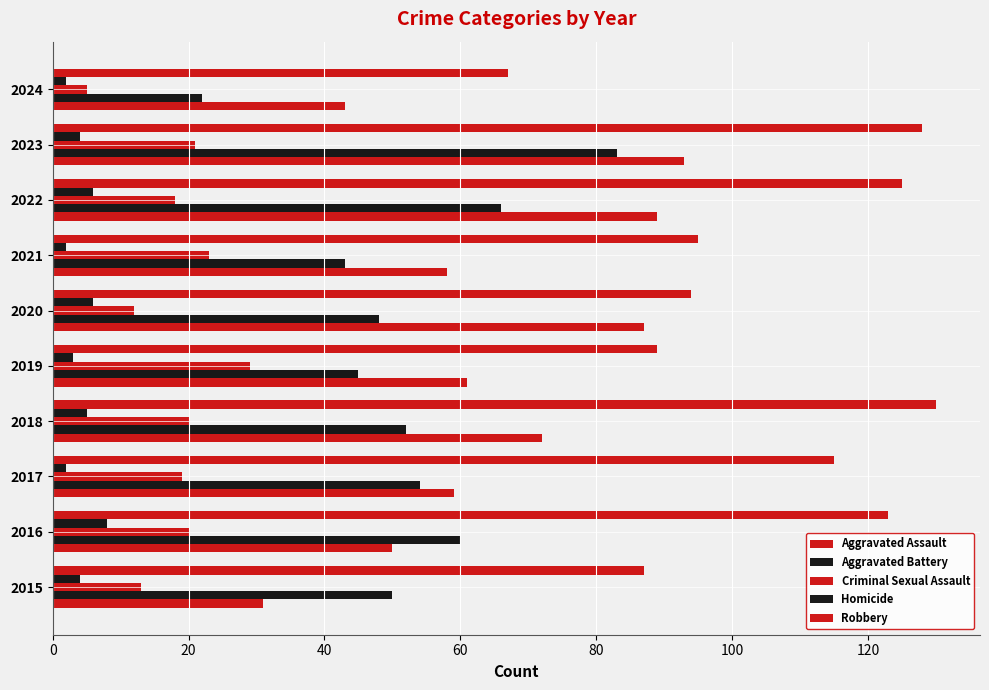

How many data points does each series have?

10